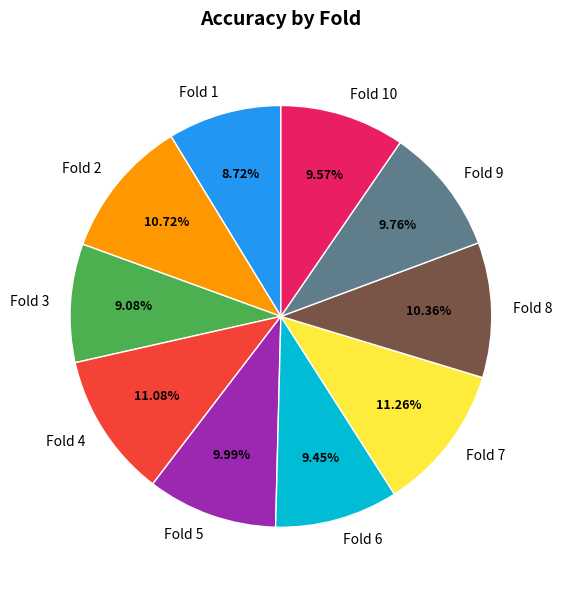

What portion of the pie excludes Fold 4?

88.9%